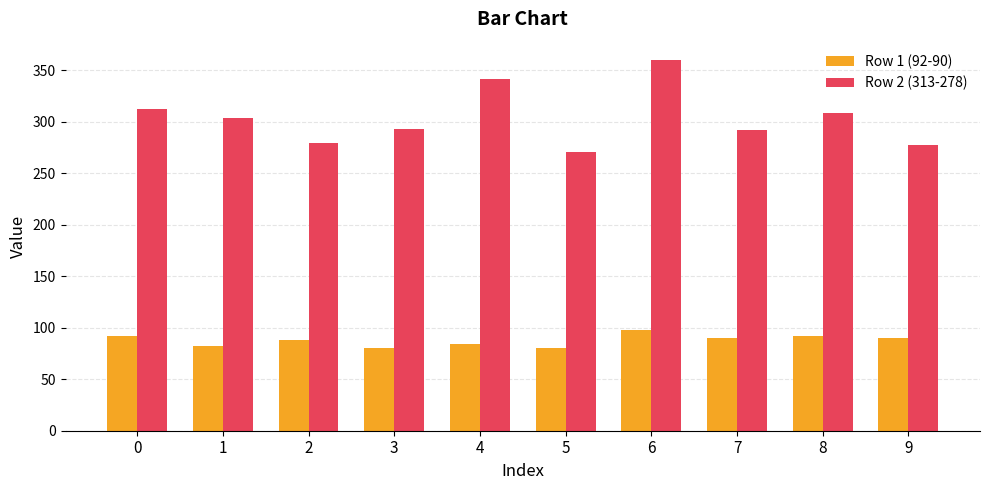

What is the value of the Row 1 (92-90) bar at the 9th from the left?

92